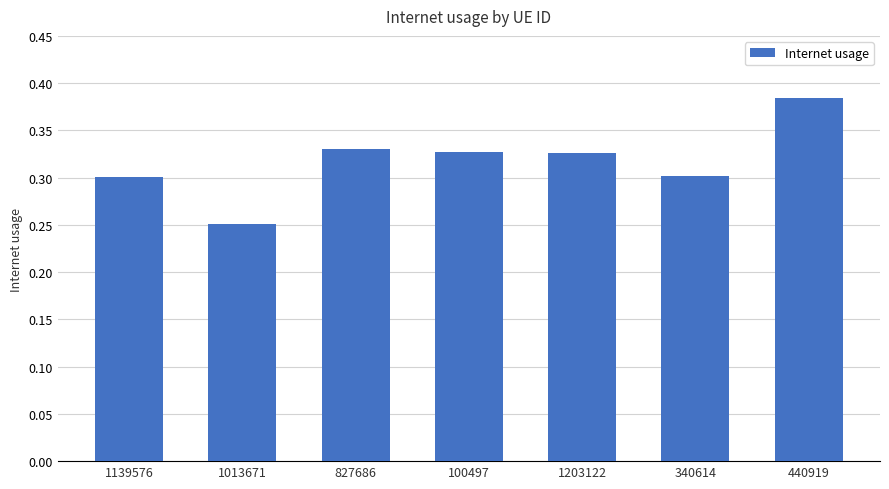

What is the difference between the second highest and minimum values?

0.1